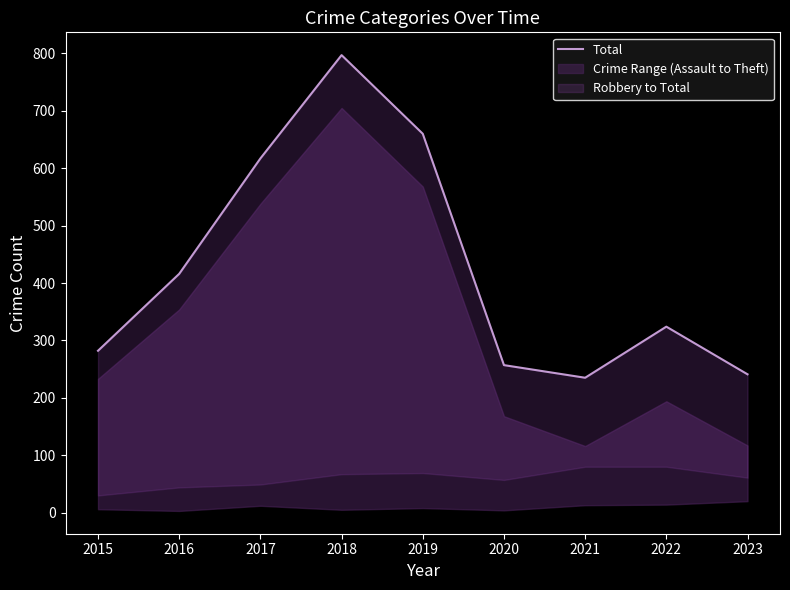

Where does the data first go above 324?

2016